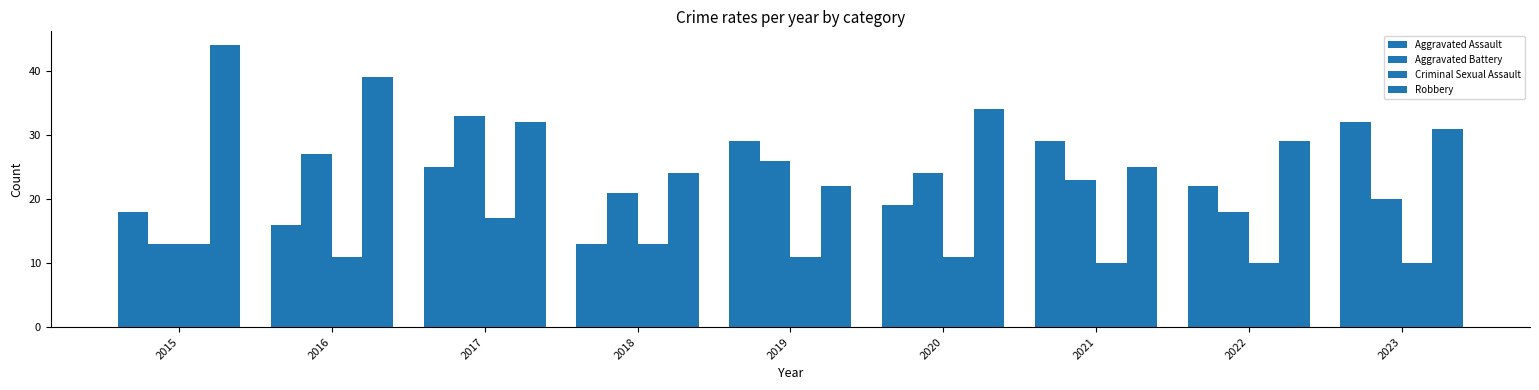

What is the sum of the Criminal Sexual Assault values at 2022 and 2021?

20